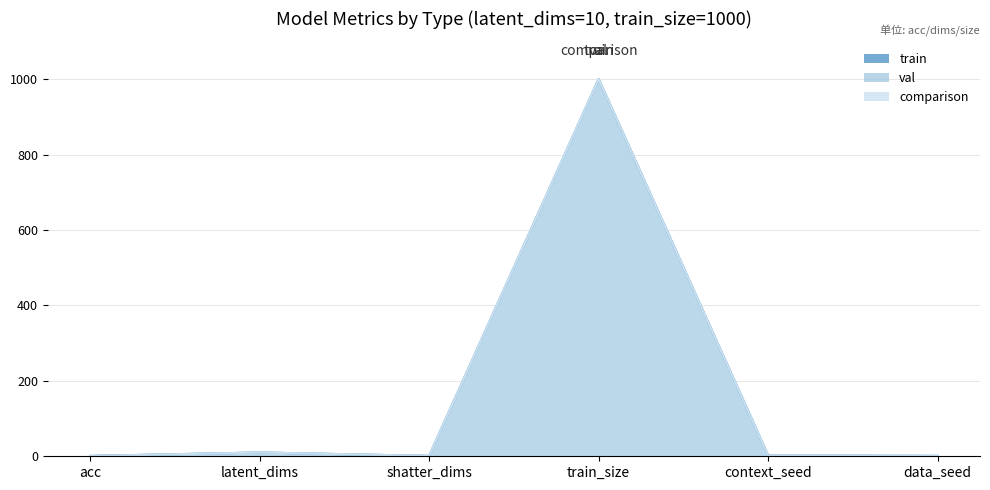

True or false: train has a value of 1.0 at shatter_dims.

True